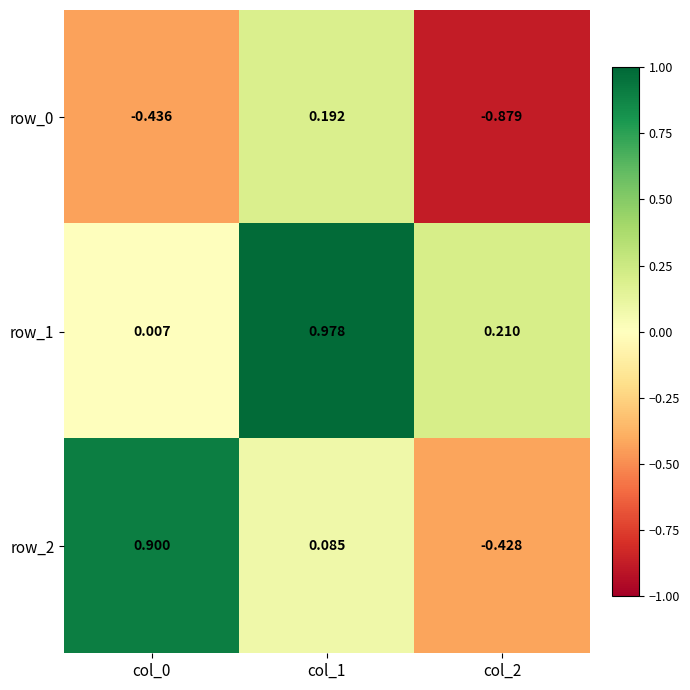

What is the difference between the second highest and minimum values in the row_2 series?

0.5